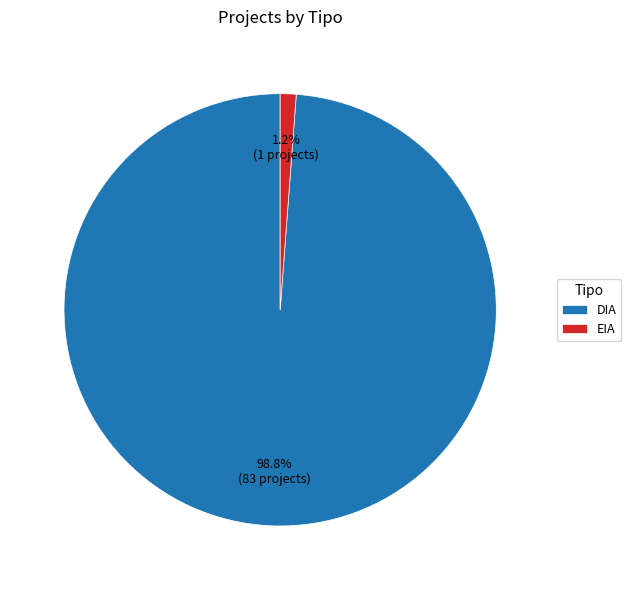

To the nearest percent, what percentage of the pie is EIA?

1%